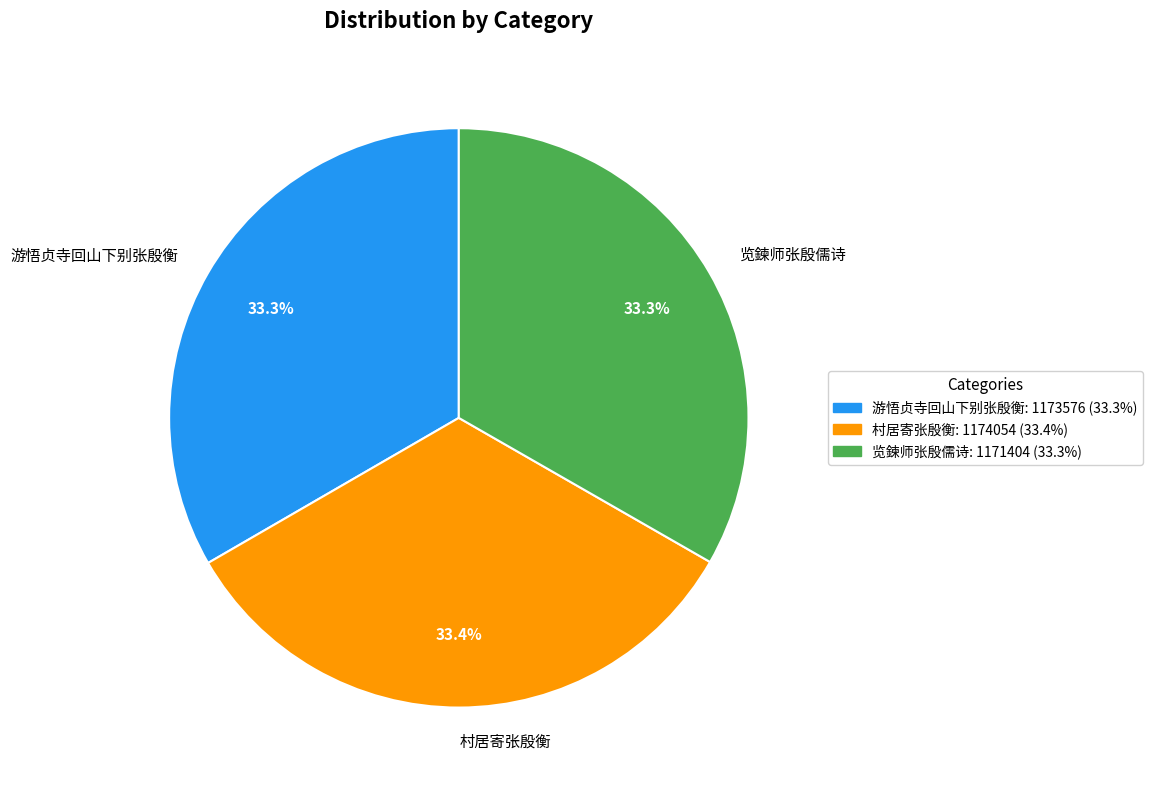

Combined, do 游悟贞寺回山下别张殷衡 and 览鍊师张殷儒诗 account for over 50%?

Yes